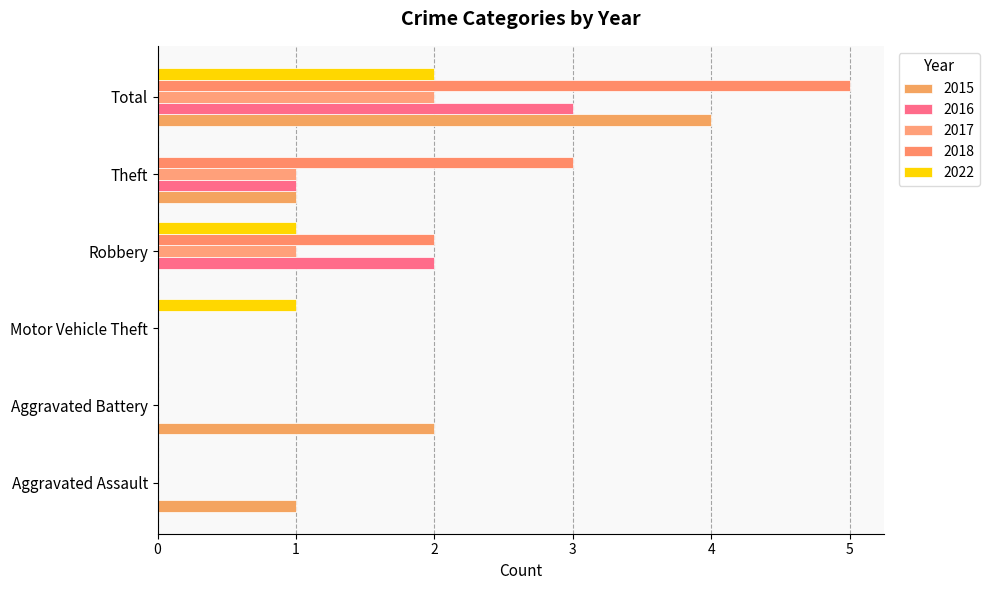

At Total, list the series in order from largest to smallest.

2018, 2015, 2016, 2017, 2022